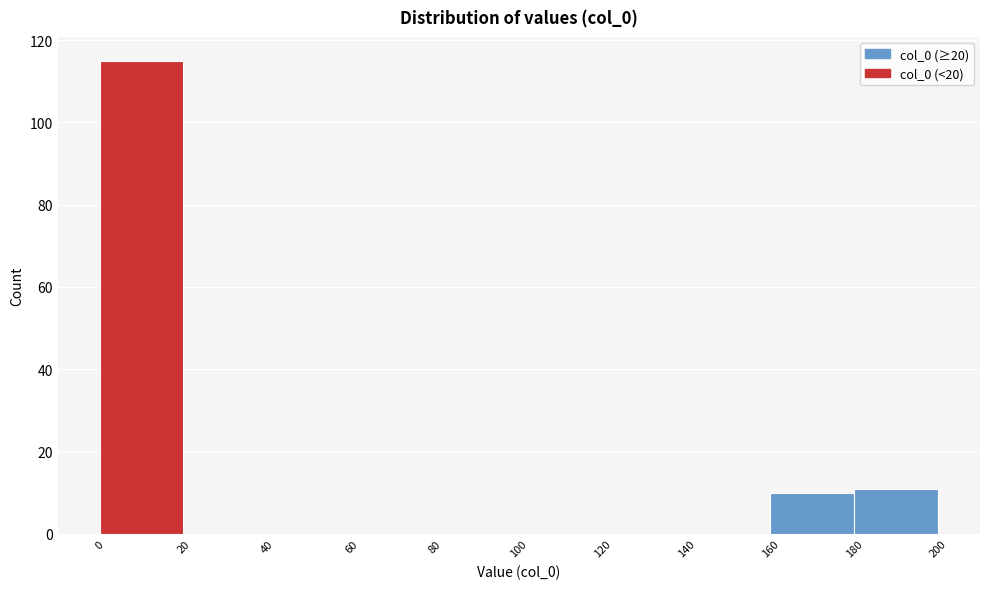

Which range on the x-axis has the tallest bar?

0 to 20